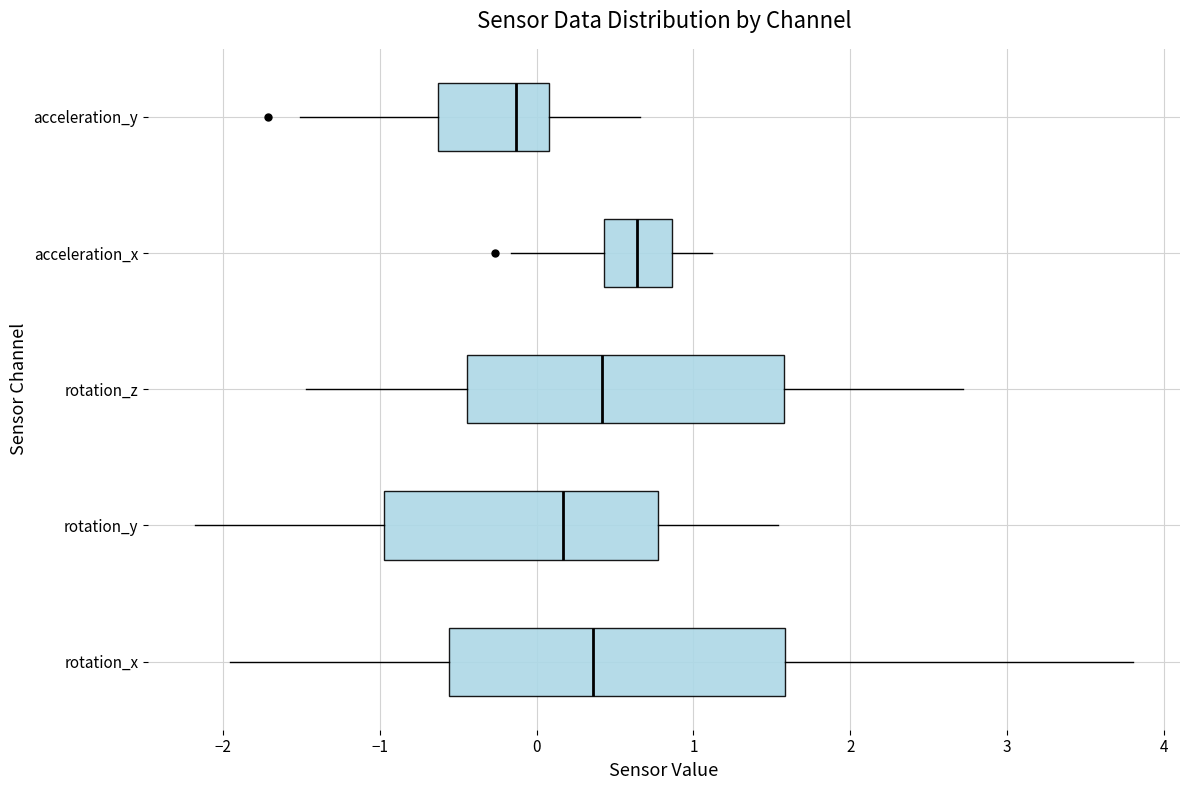

Which box's median line is the furthest to the right?

acceleration_x